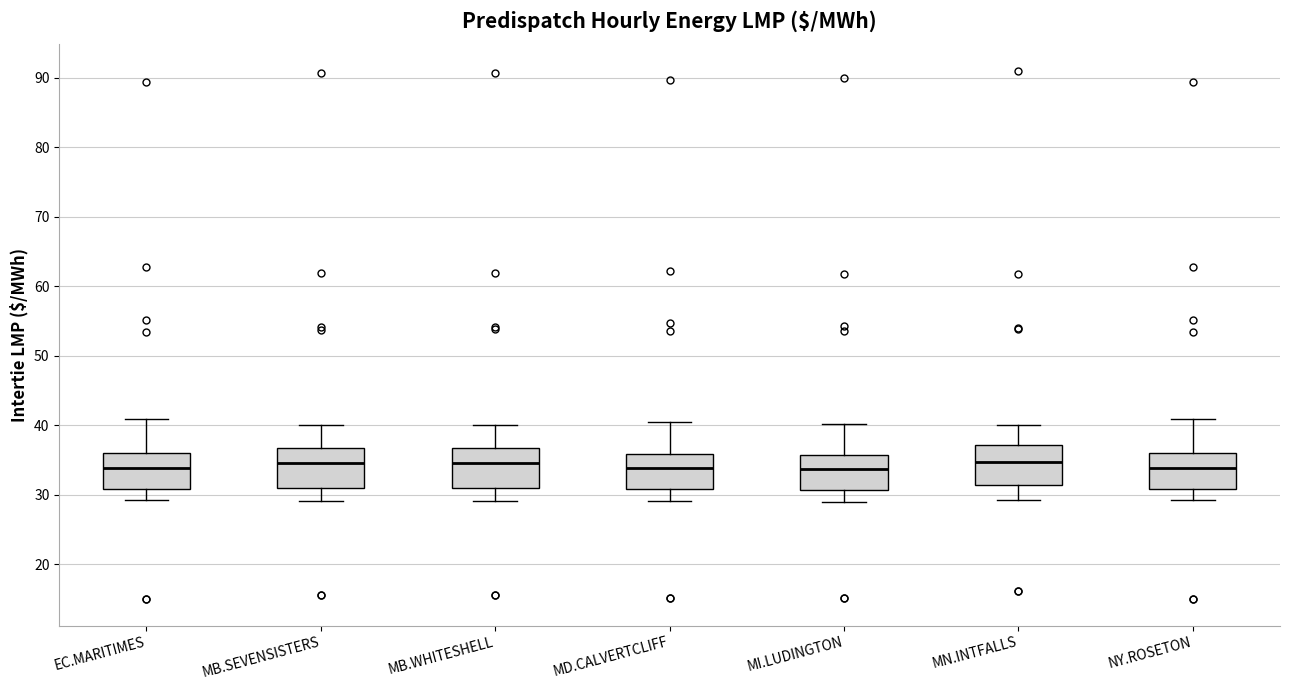

Reading left to right, read every box against the y-axis: the position of its median line, the range the box covers, and the ends of its whiskers. The values are not printed on the chart, so give them approximately, as read against the axis.

EC.MARITIMES: median 34, box 31 to 36, whiskers 29 to 41
MB.SEVENSISTERS: median 35, box 31 to 37, whiskers 29 to 40
MB.WHITESHELL: median 35, box 31 to 37, whiskers 29 to 40
MD.CALVERTCLIFF: median 34, box 31 to 36, whiskers 29 to 41
MI.LUDINGTON: median 34, box 31 to 36, whiskers 29 to 40
MN.INTFALLS: median 35, box 31 to 37, whiskers 29 to 40
NY.ROSETON: median 34, box 31 to 36, whiskers 29 to 41